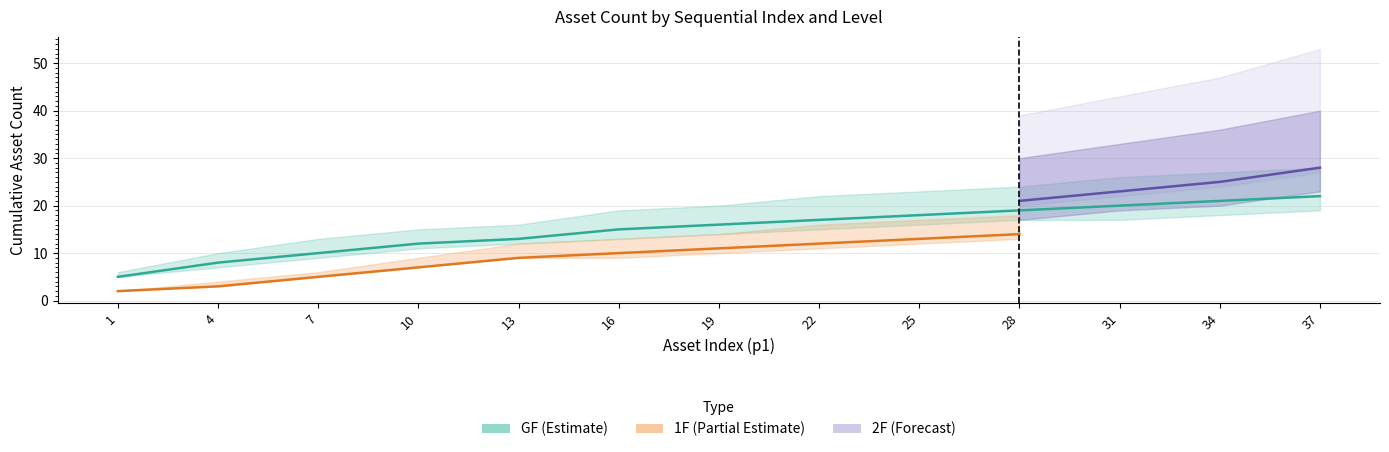

Is this an area chart (filled region under the line)?

No